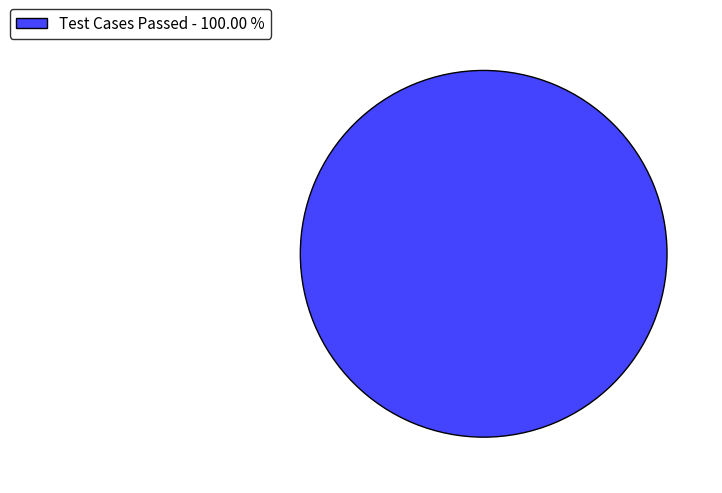

Rank the categories by value from highest to lowest.

Test Cases Passed - 100.00 %